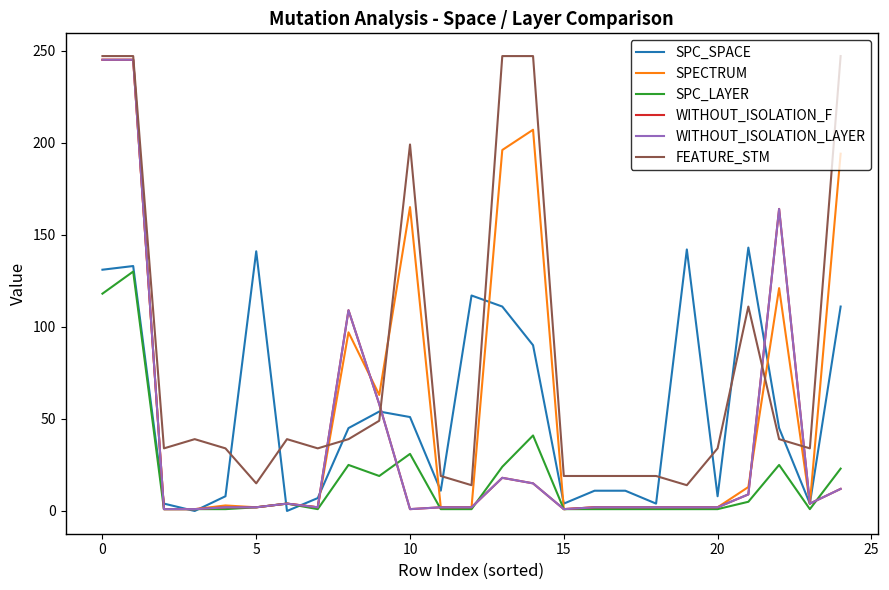

Which series has the largest range (max minus min)?

SPECTRUM